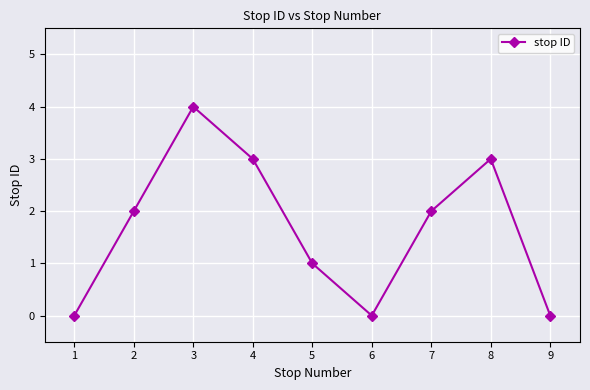

How many values are below 2?

4